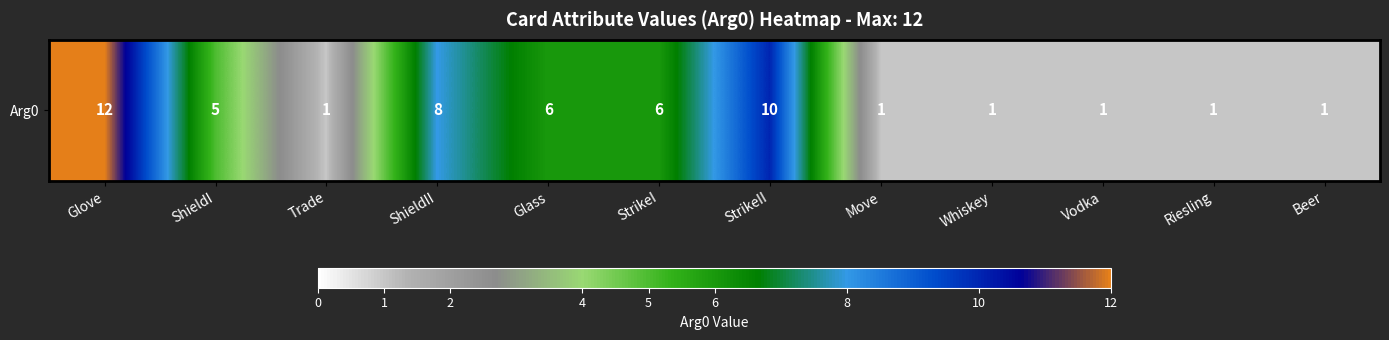

Which category has the highest value across all series?

Glove